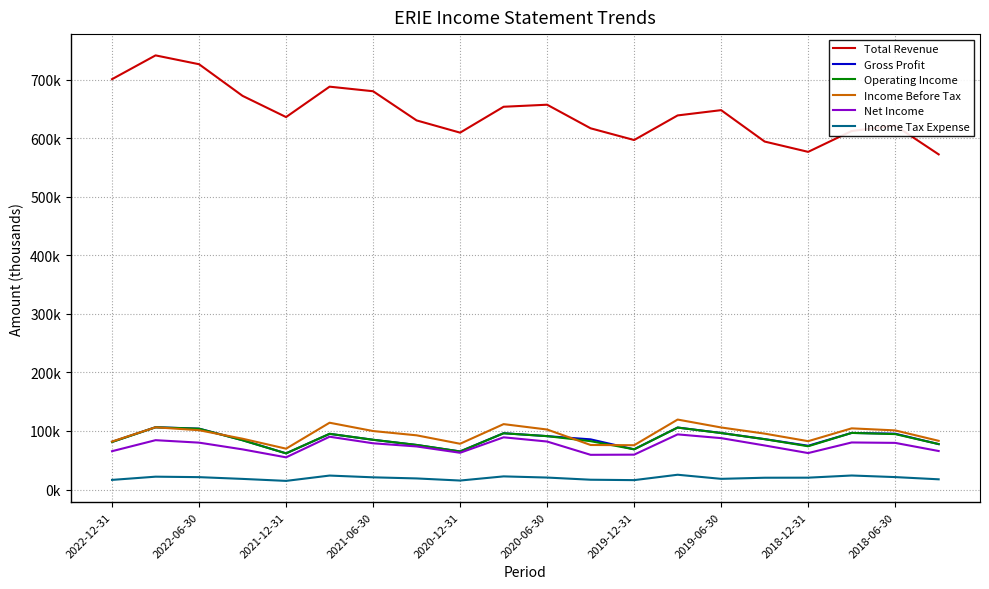

Where is the first local minimum for Gross Profit?

2021-12-31